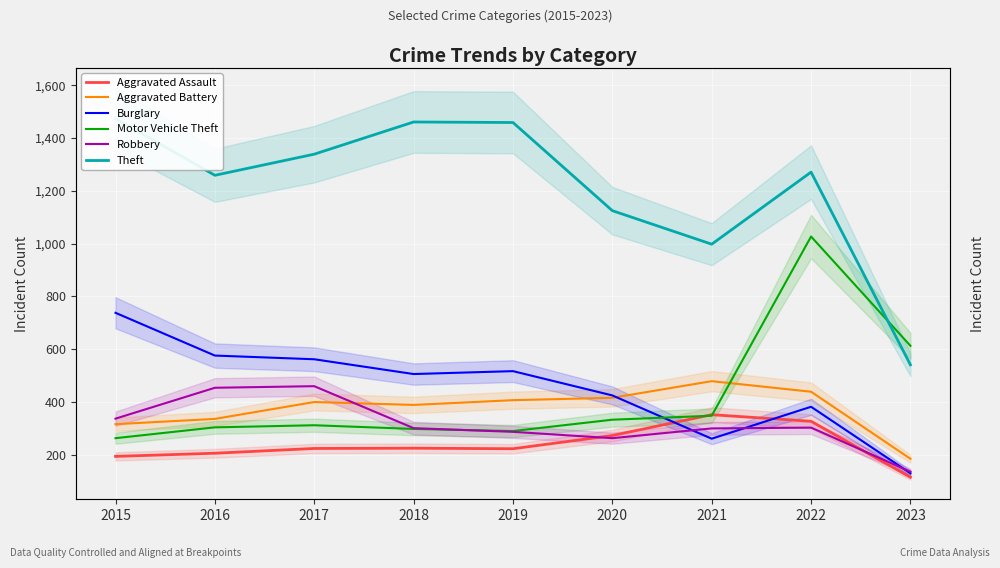

In Aggravated Assault, how many points are lower than both neighbors (excluding endpoints)?

1